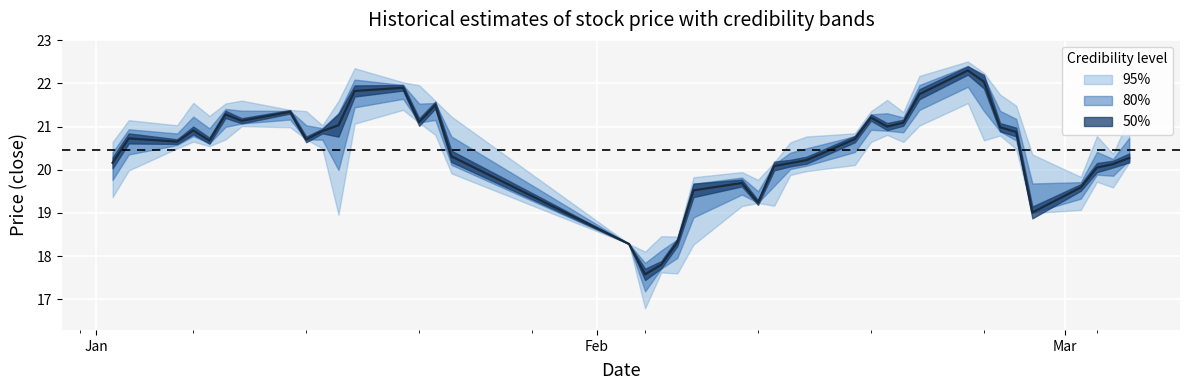

What is the total value across all series at 18?

71.6